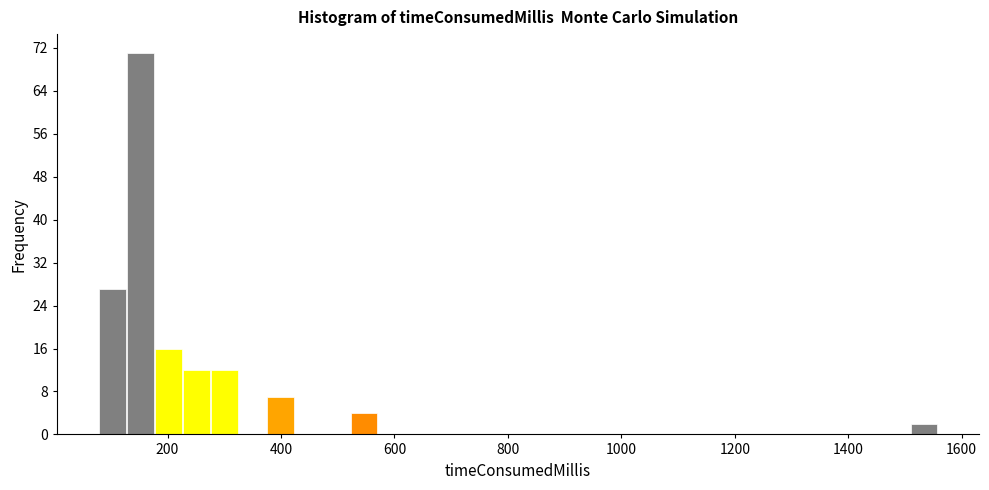

Read against the x-axis, roughly where is the centre of the tallest bar?

160